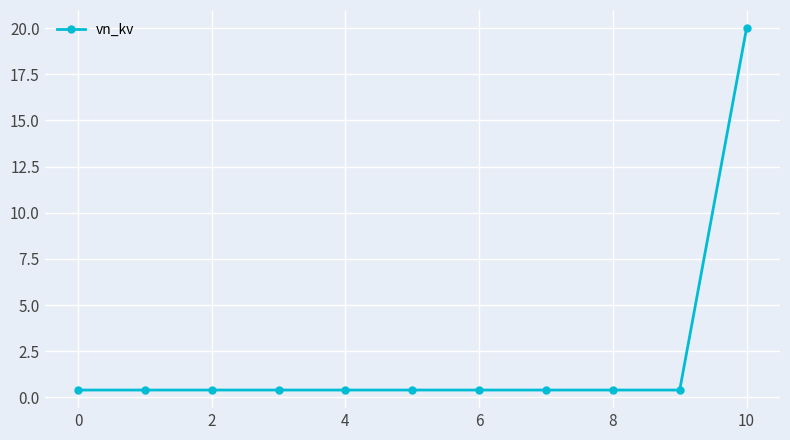

What is the value of the 6th point from the left?

0.4